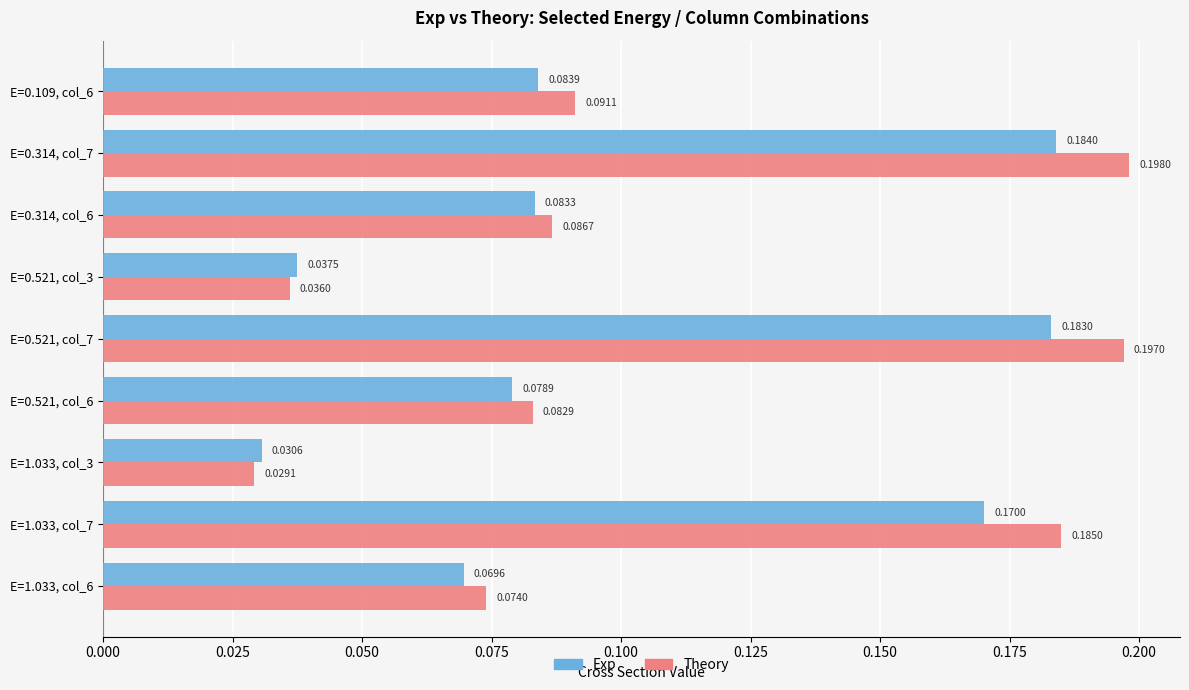

What is the sum of all Theory values?

1.0